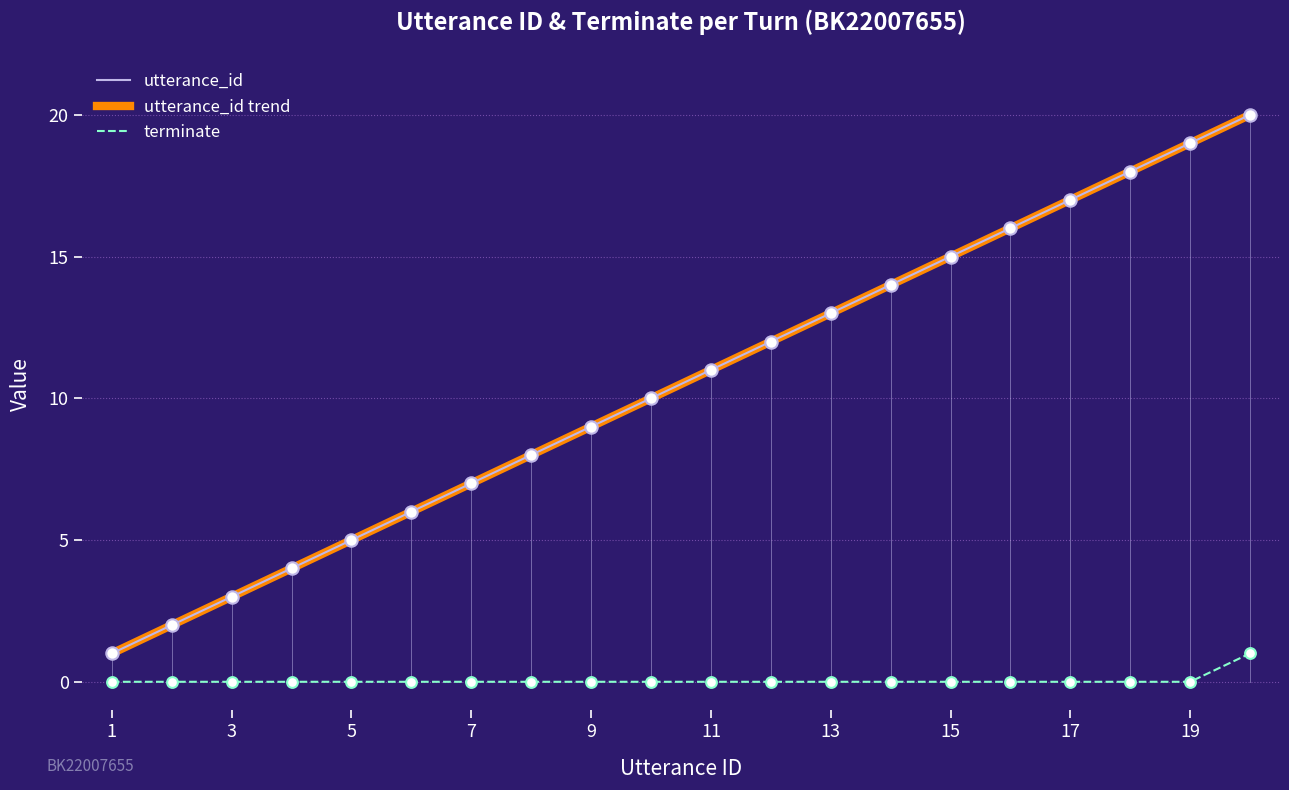

Which series has the largest Y range (max minus min)?

utterance_id